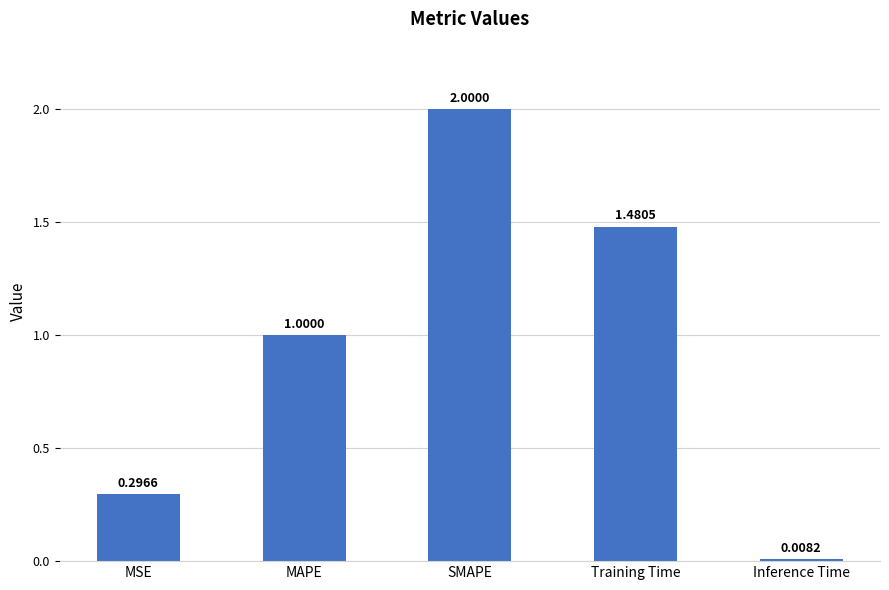

What is the difference between the values at Inference Time and SMAPE?

2.0